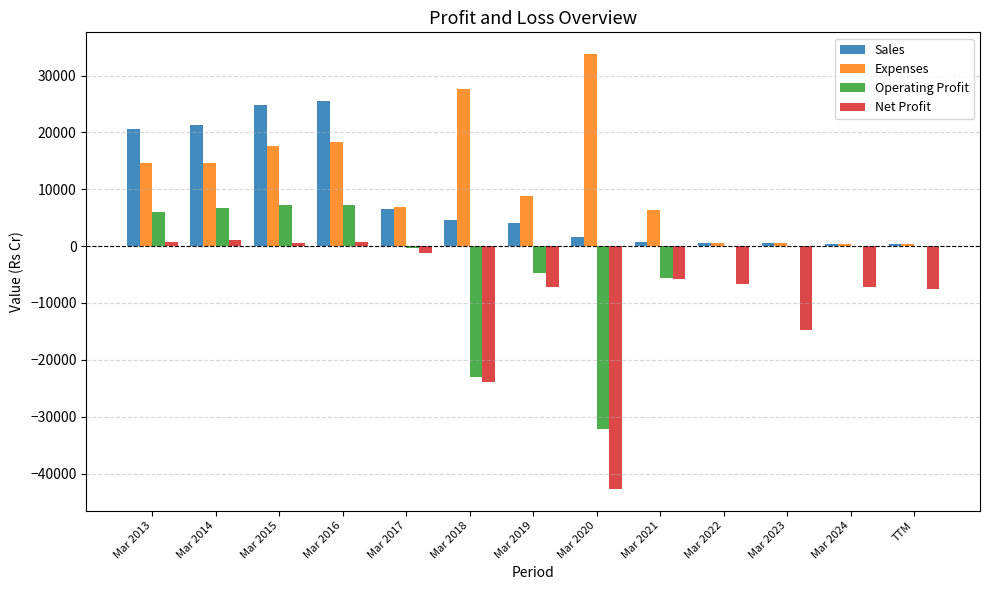

Which label corresponds to the largest value in the chart?

Mar 2020